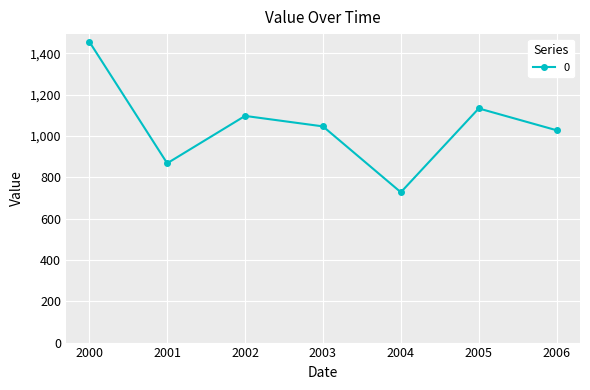

How many values exceed 1046?

4